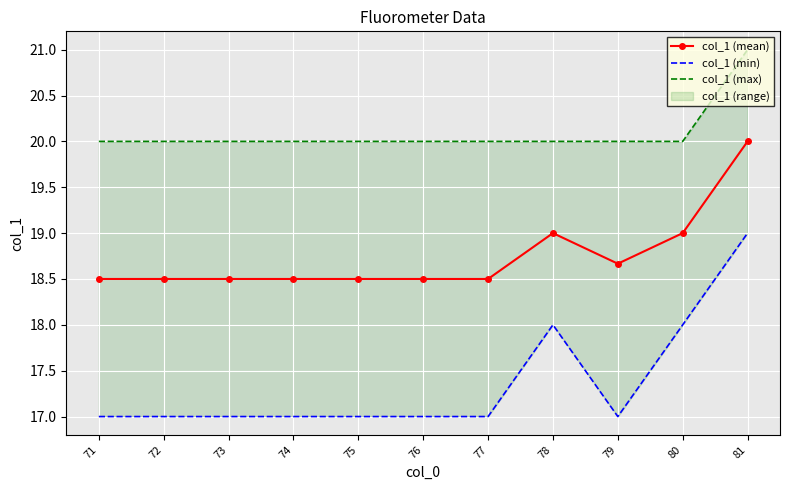

Read the col_1 (min) value at 74.

17.0